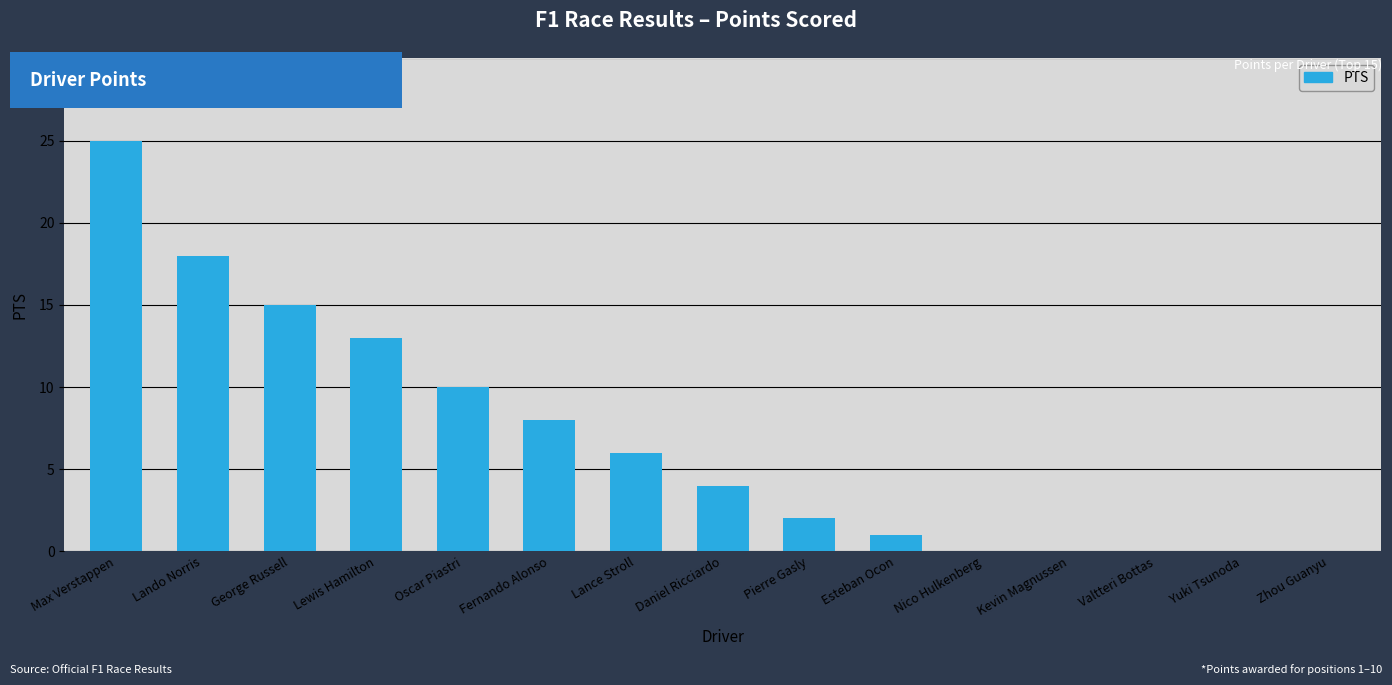

What is the ratio of the value at Lando Norris to the value at Pierre Gasly?

9.0